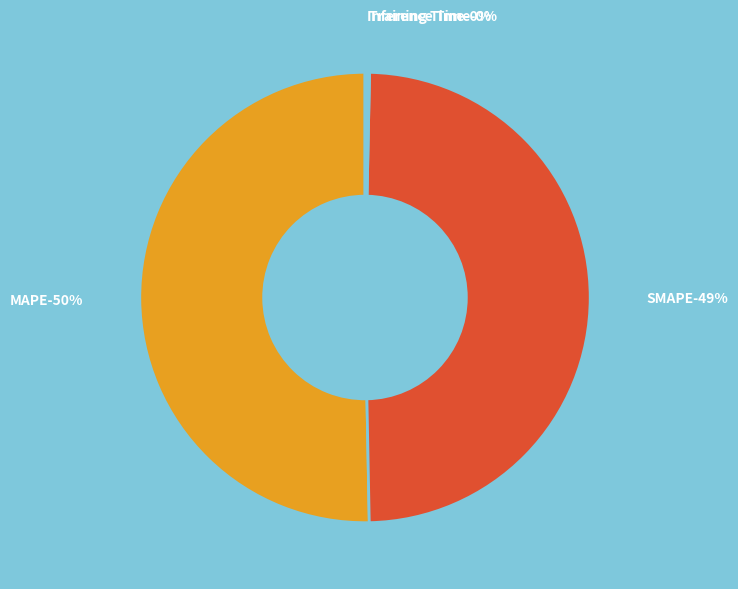

Count the number of slices in the pie.

4